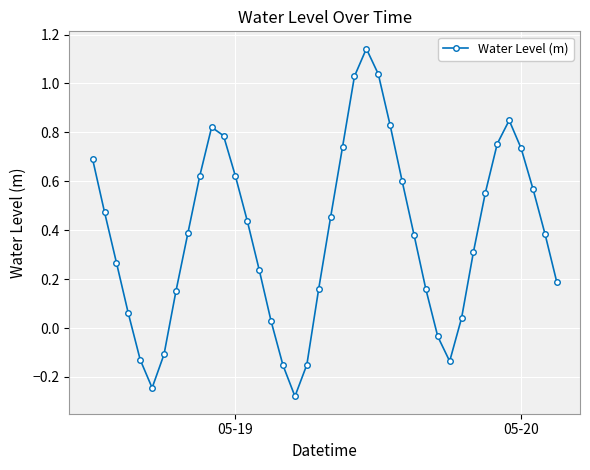

How many lines are shown in the chart?

1